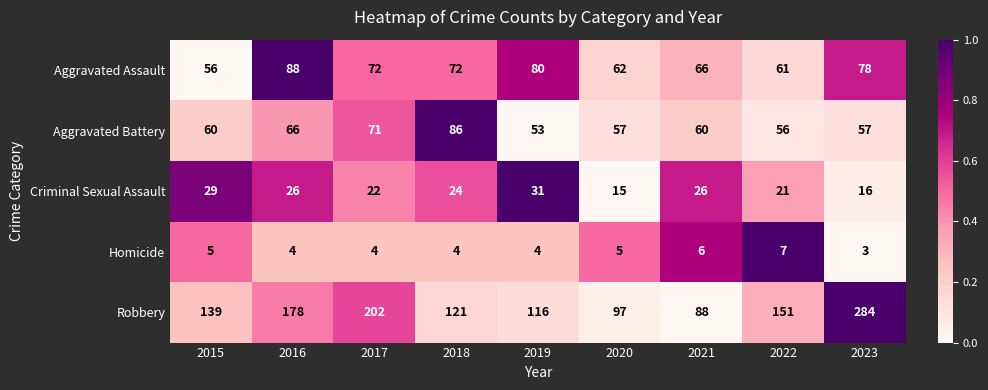

Which label corresponds to the largest value in the chart?

2023